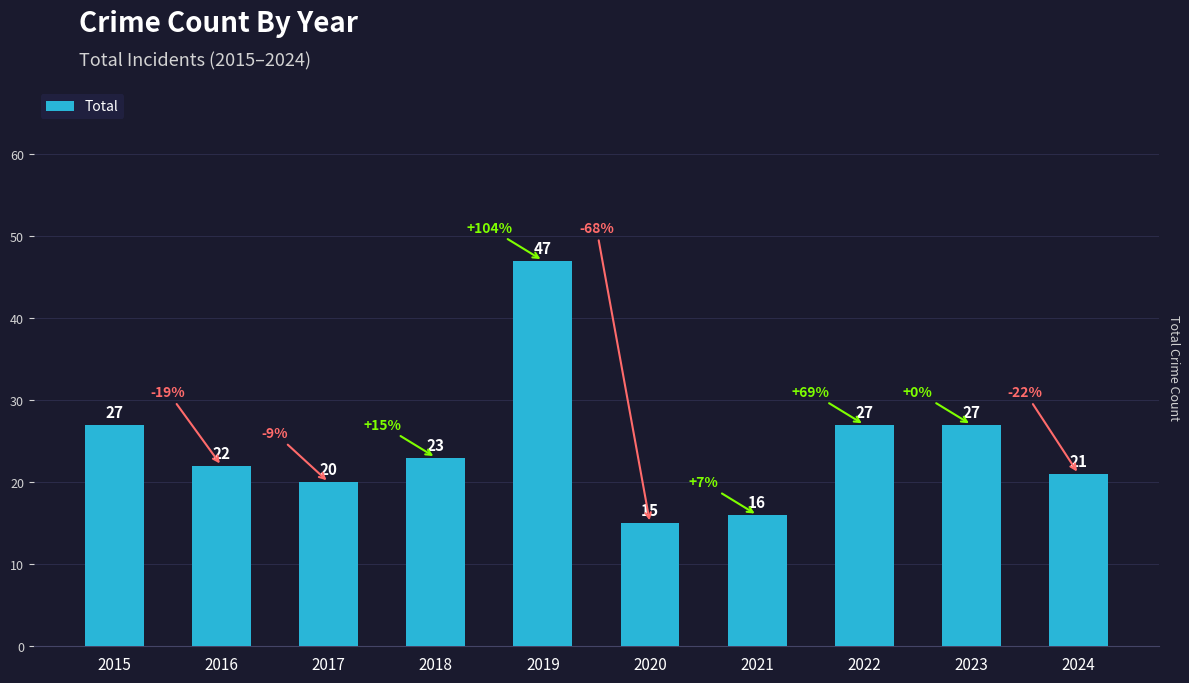

Between 2024 and 2023, which is larger?

2023